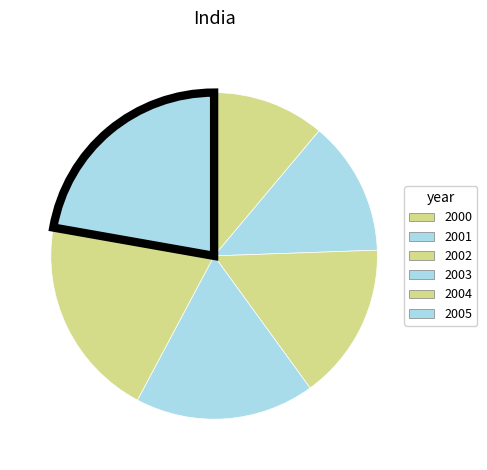

Does any single category account for the majority?

No